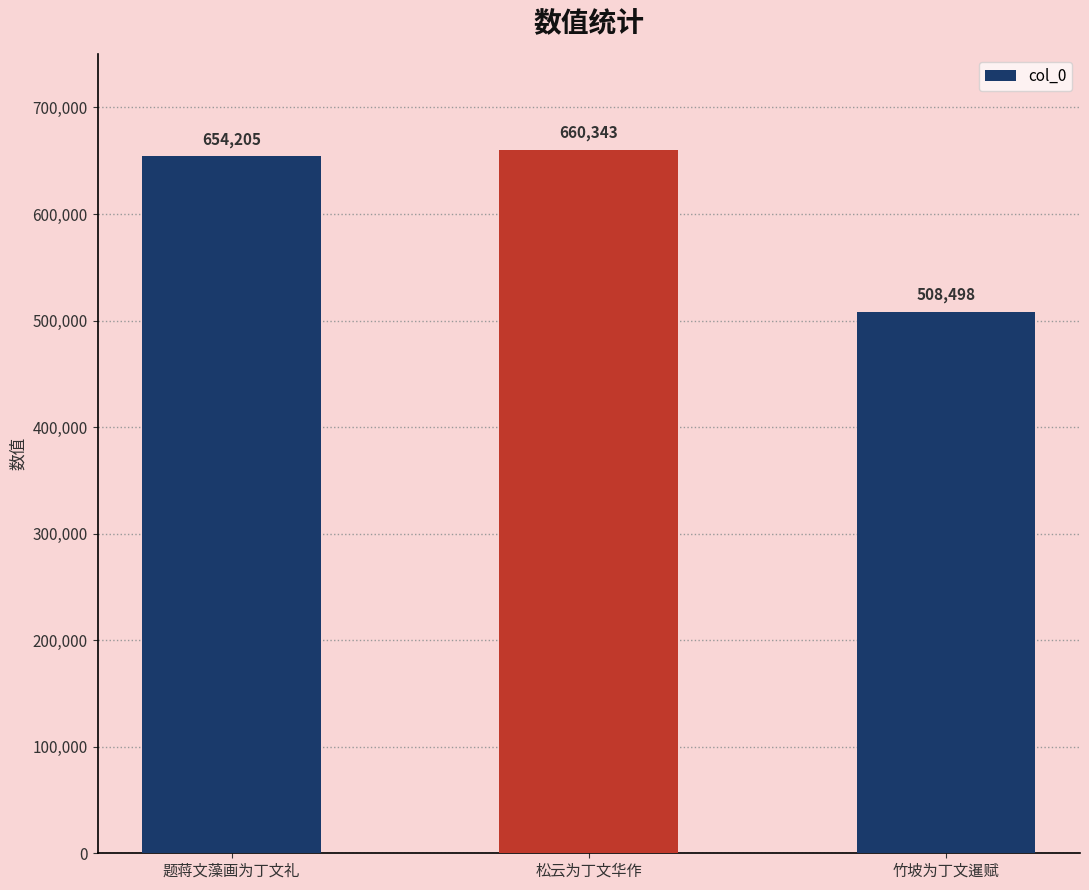

Rank the categories by value from highest to lowest.

松云为丁文华作, 题蒋文藻画为丁文礼, 竹坡为丁文暹赋